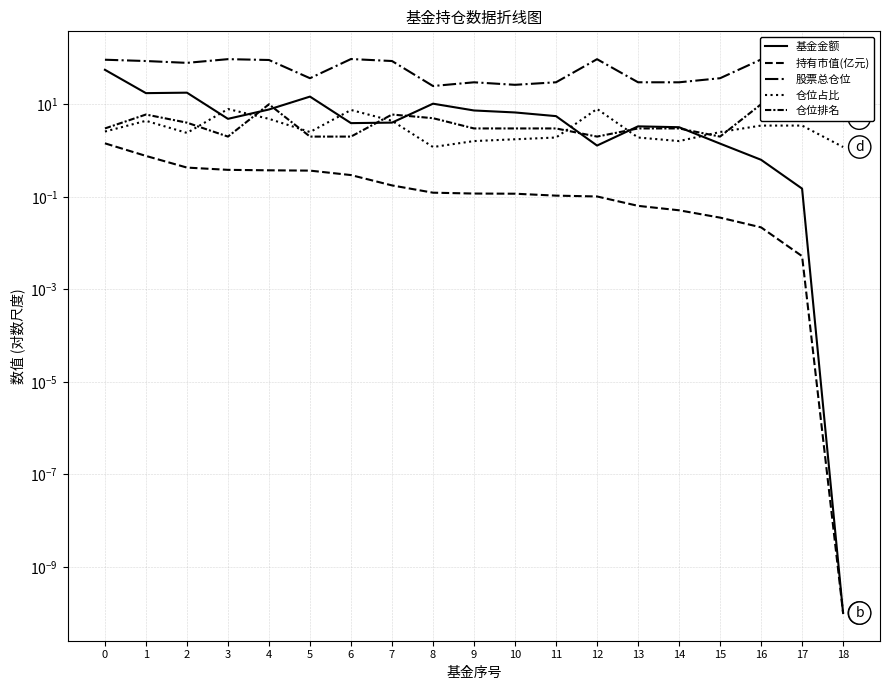

List the series in order of their peak value, highest first.

股票总仓位, 基金金额, 仓位排名, 仓位占比, 持有市值(亿元)